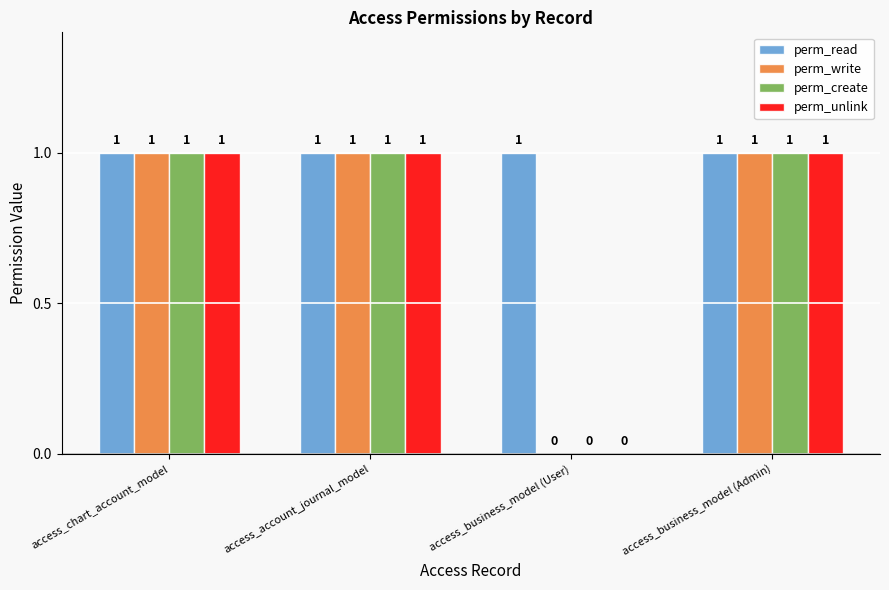

What is the total value across all series at access_business_model (Admin)?

4